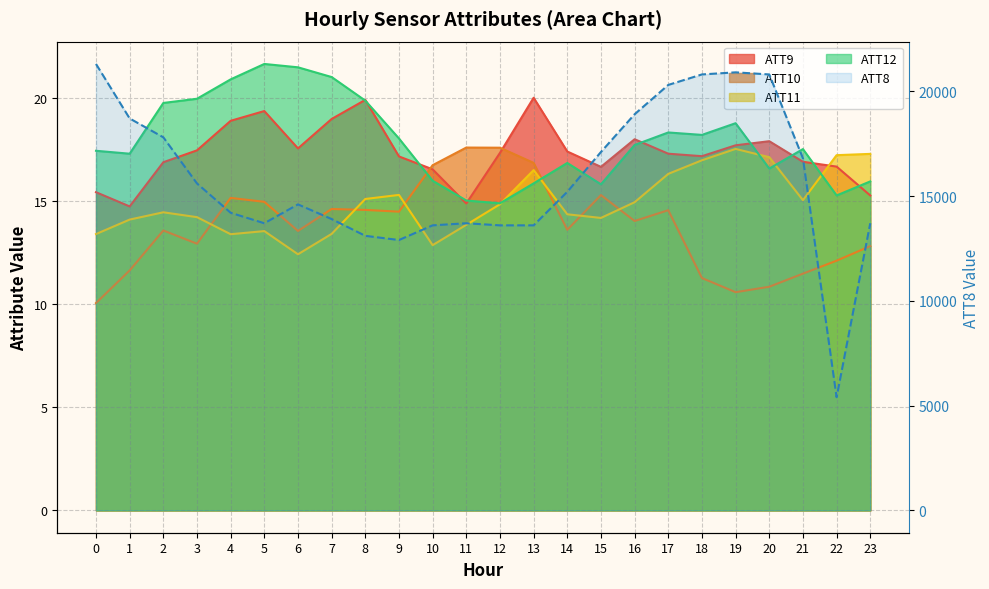

How many interior local valleys (lower than both neighbors) does the data have?

3